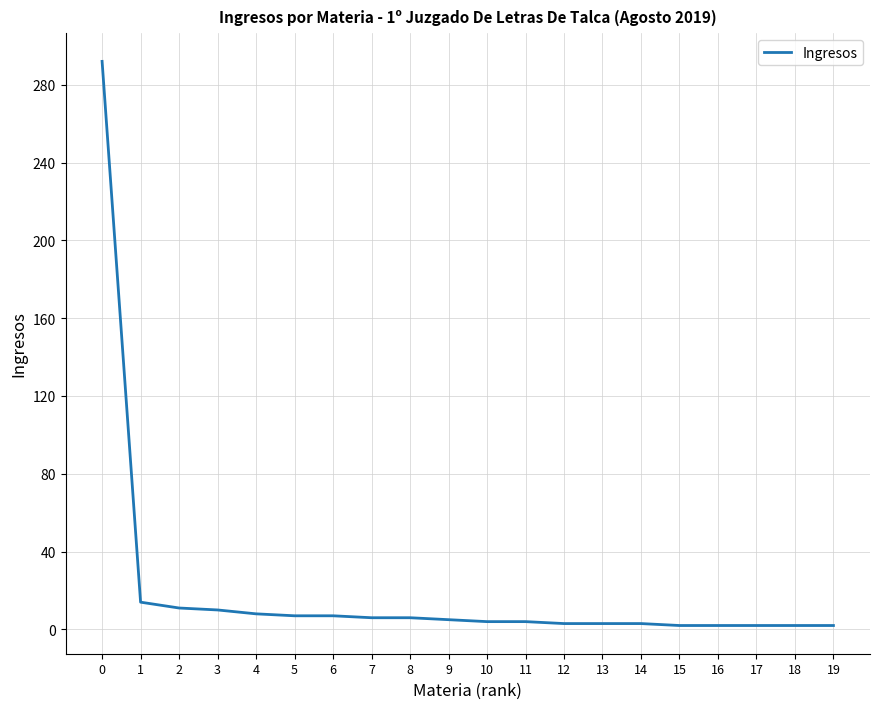

The value at 5 is 7. True or false?

True